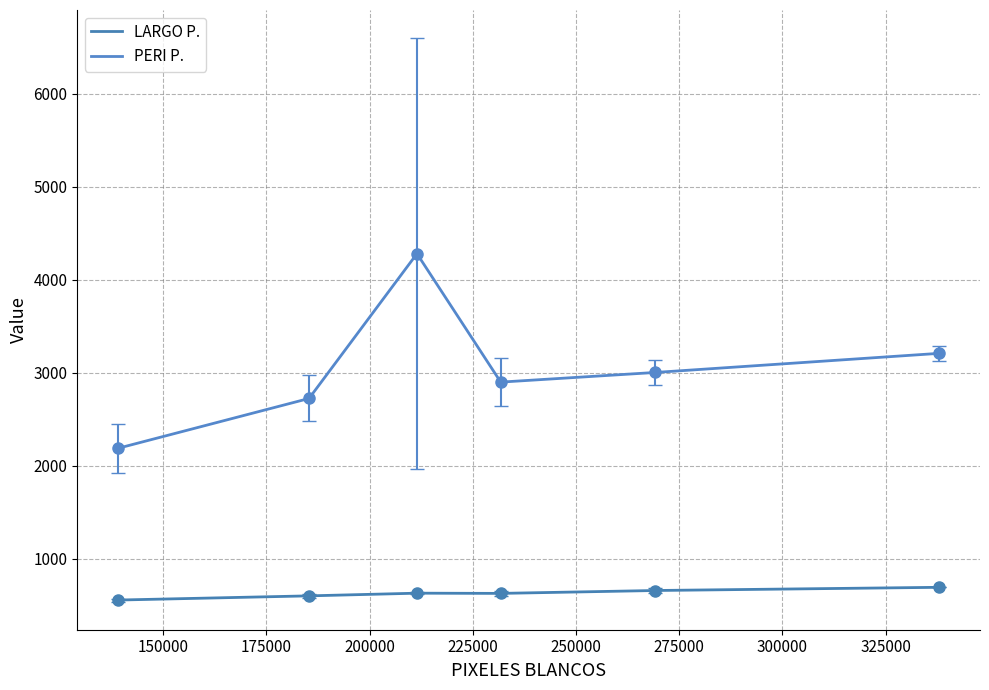

Which series has the largest total across all categories?

PERI P.